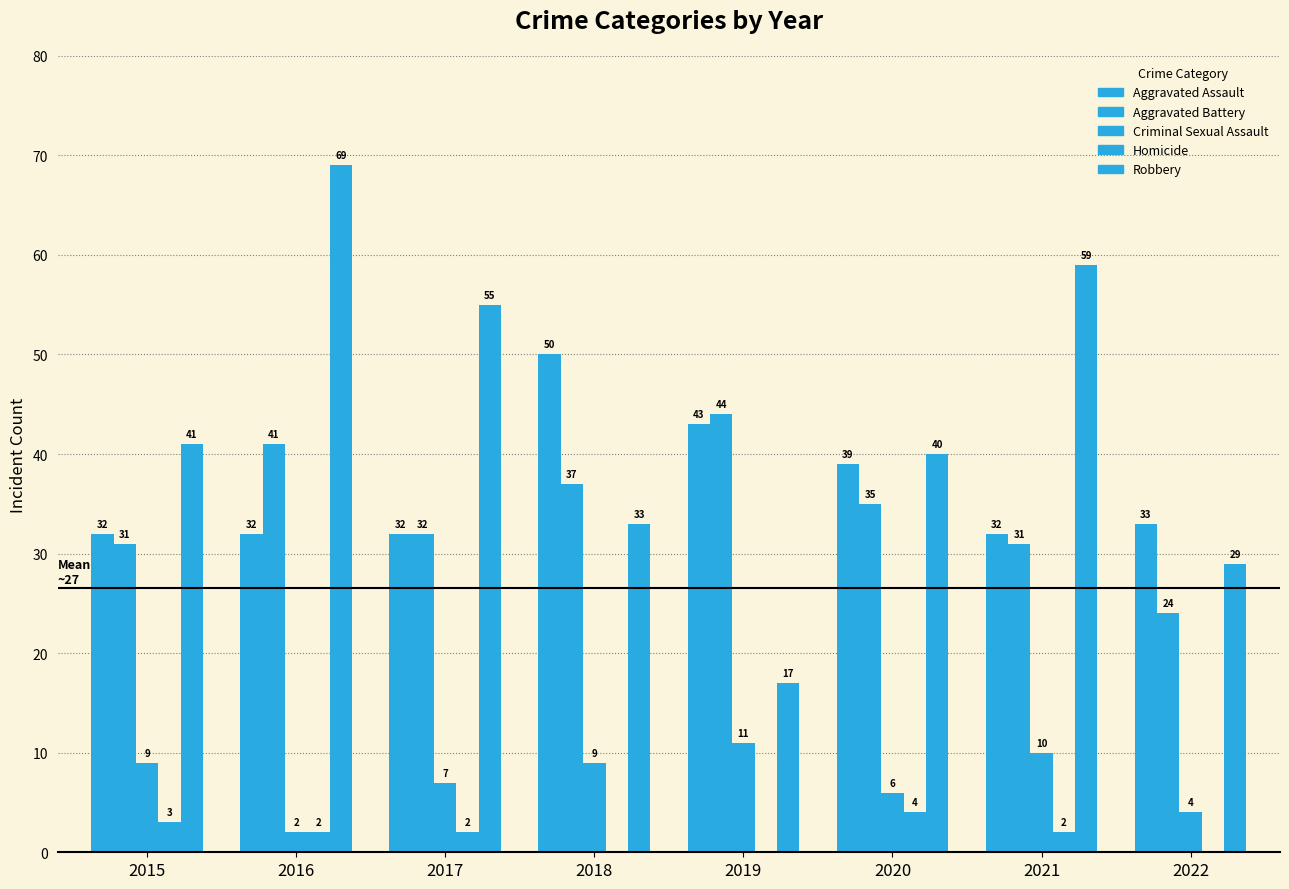

At which label does Robbery first exceed 41?

2016